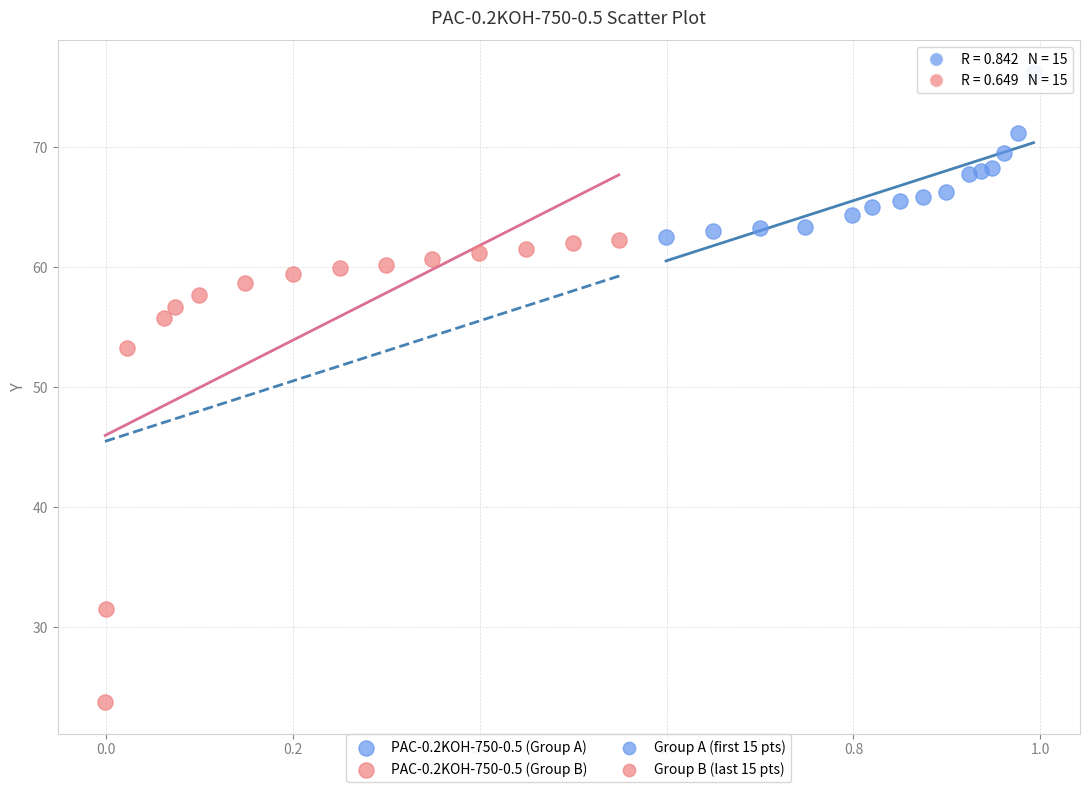

Which series has the largest Y range (max minus min)?

PAC-0.2KOH-750-0.5 (Group B)